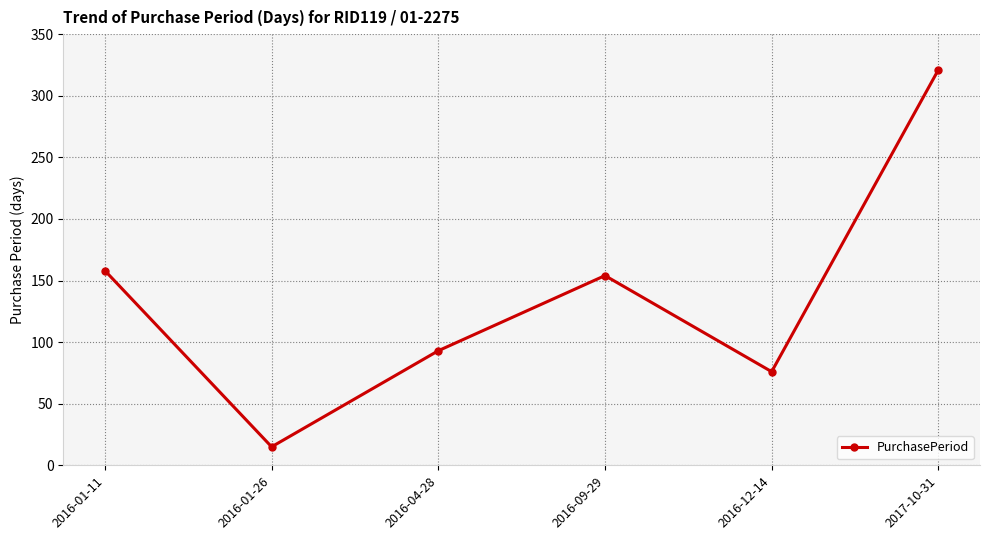

At which category does the chart reach its peak across all series?

2017-10-31